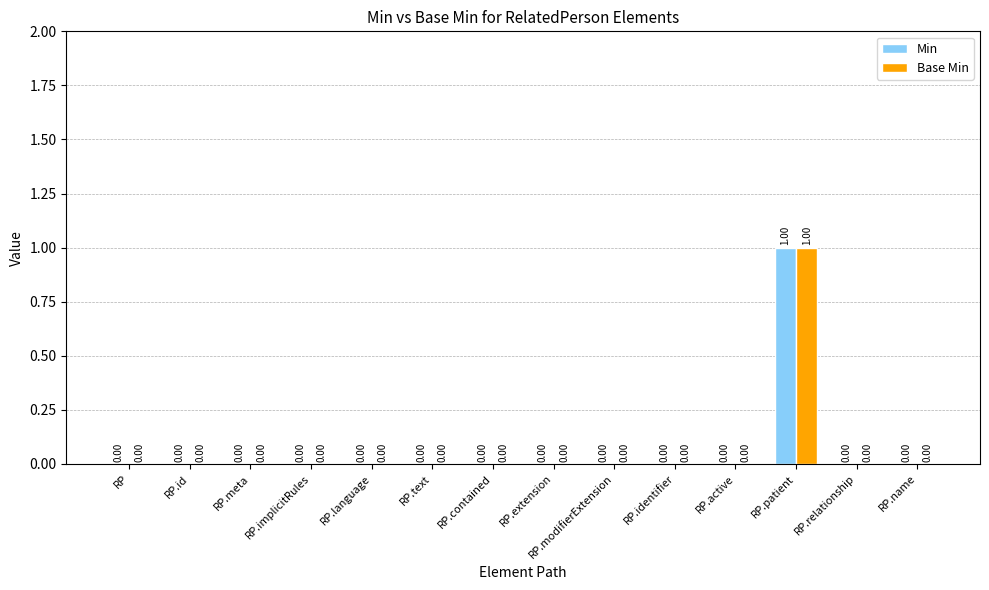

Which category has the highest value in the Min series?

RP.patient